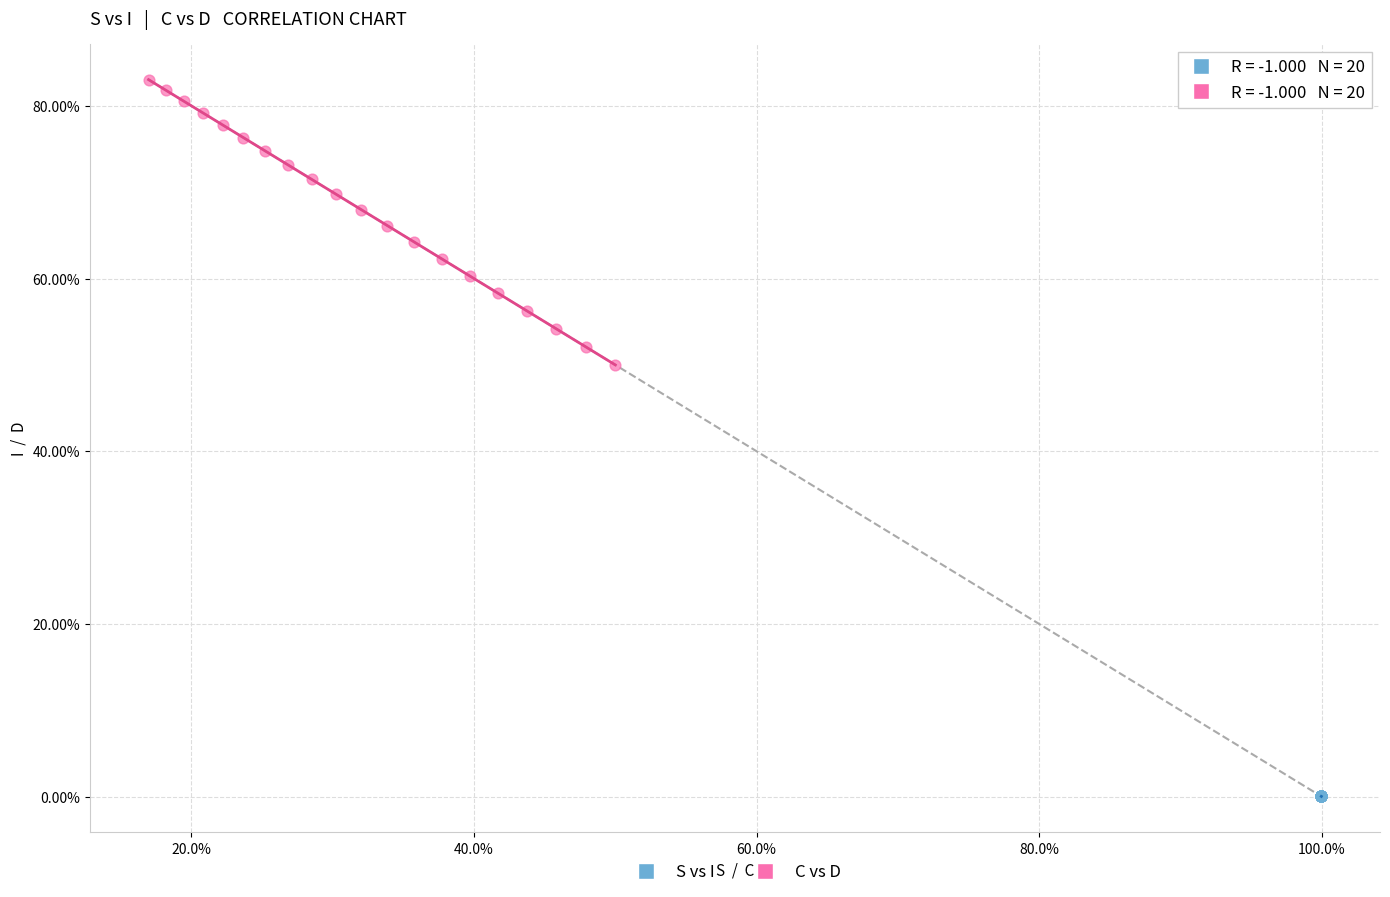

What are all the series names shown in the legend?

S vs I, C vs D